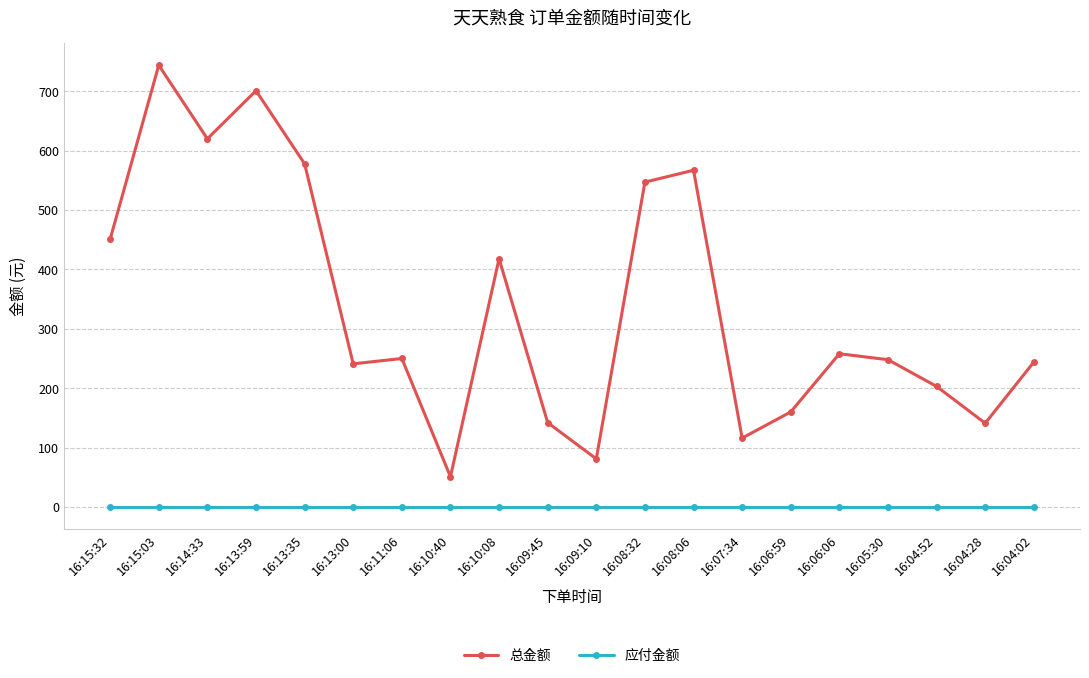

At which category does 总金额 reach its first local peak?

16:15:03